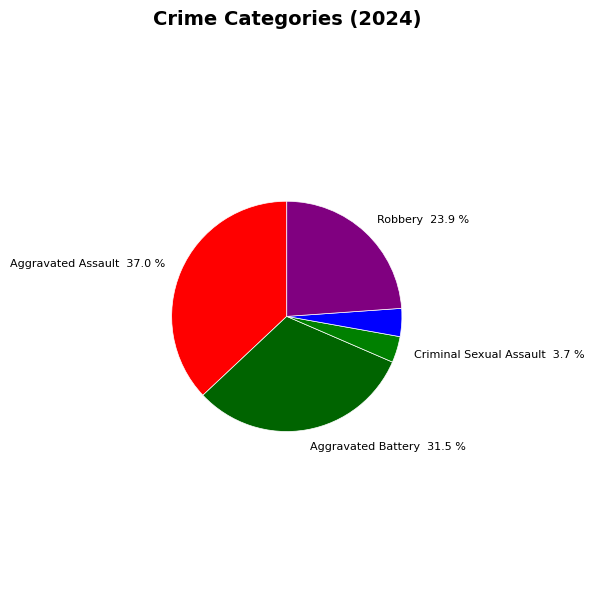

What is the ratio of the value at Aggravated Assault 37.0 % to the value at Aggravated Battery 31.5 %?

1.2